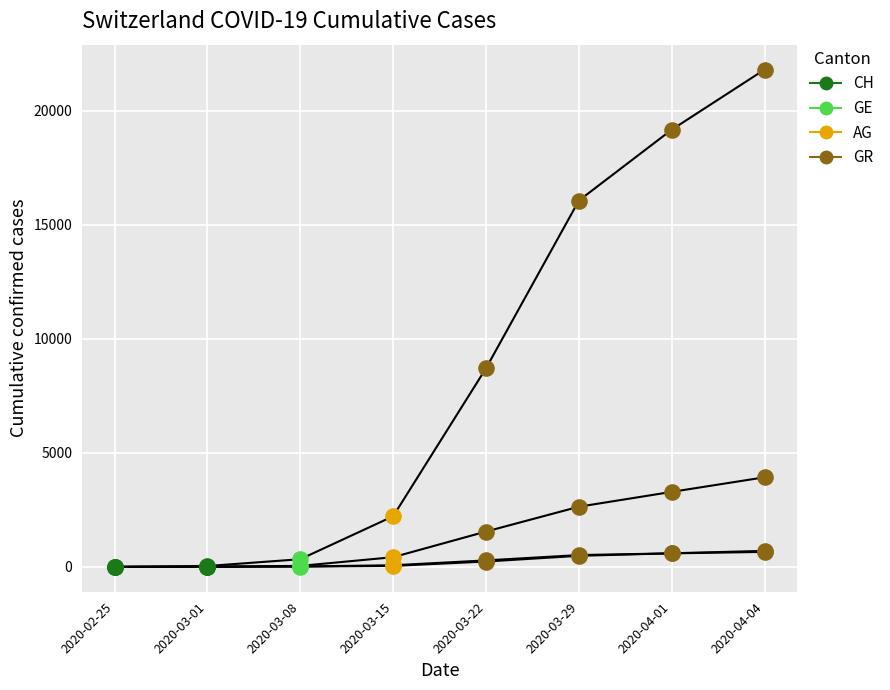

What are all the series names shown in the legend?

CH, GE, AG, GR